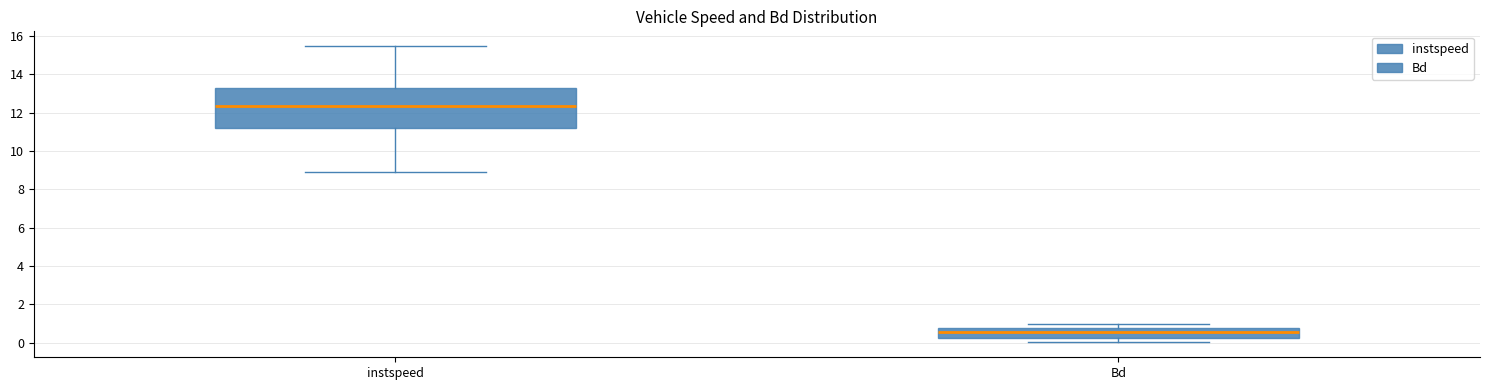

Which box's median line is the lowest?

Bd